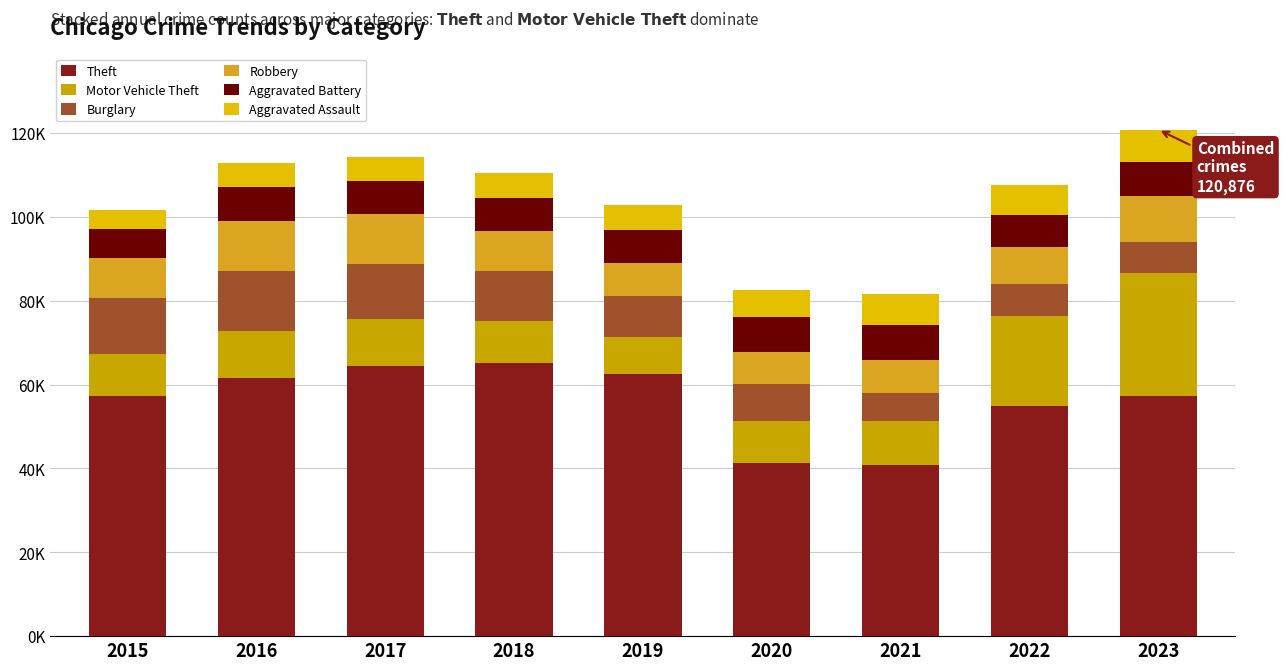

Does the chart contain stacked bars?

Yes